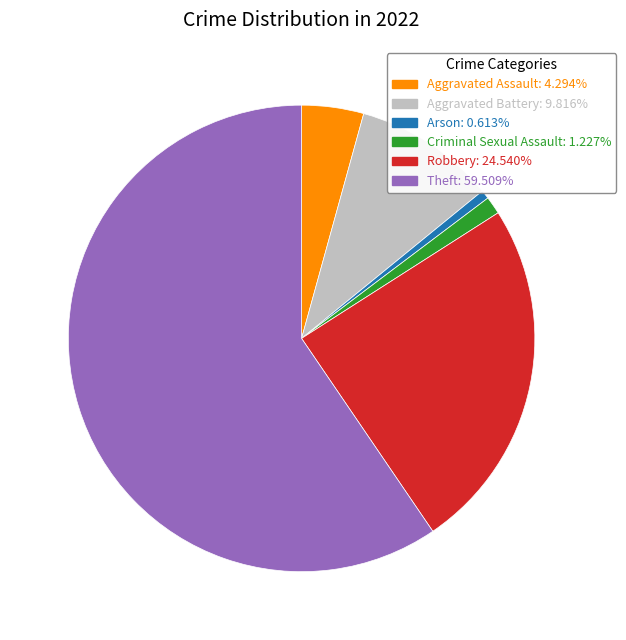

Rank the categories by value from lowest to highest.

Arson, Criminal Sexual Assault, Aggravated Assault, Aggravated Battery, Robbery, Theft